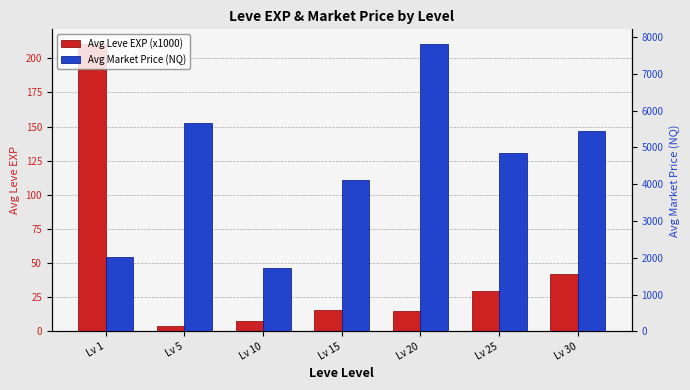

What is the highest value of the Avg Market Price (NQ) series?

7821.0